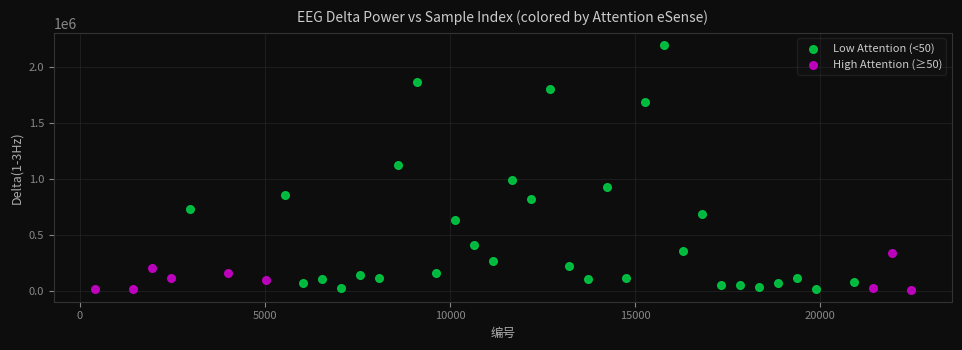

Which series contains the highest Y value?

Low Attention (<50)